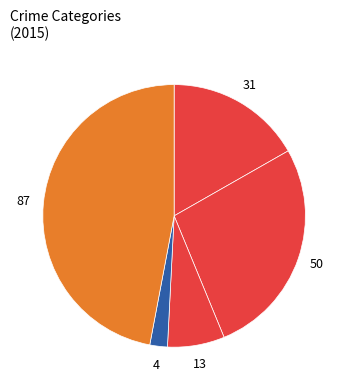

How many slices are in this pie chart?

5